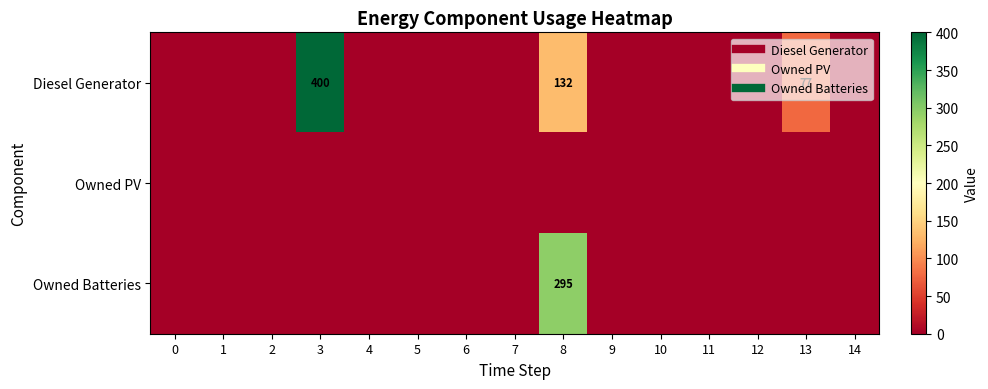

Between 5 and 12, which series saw the biggest shift?

Diesel Generator